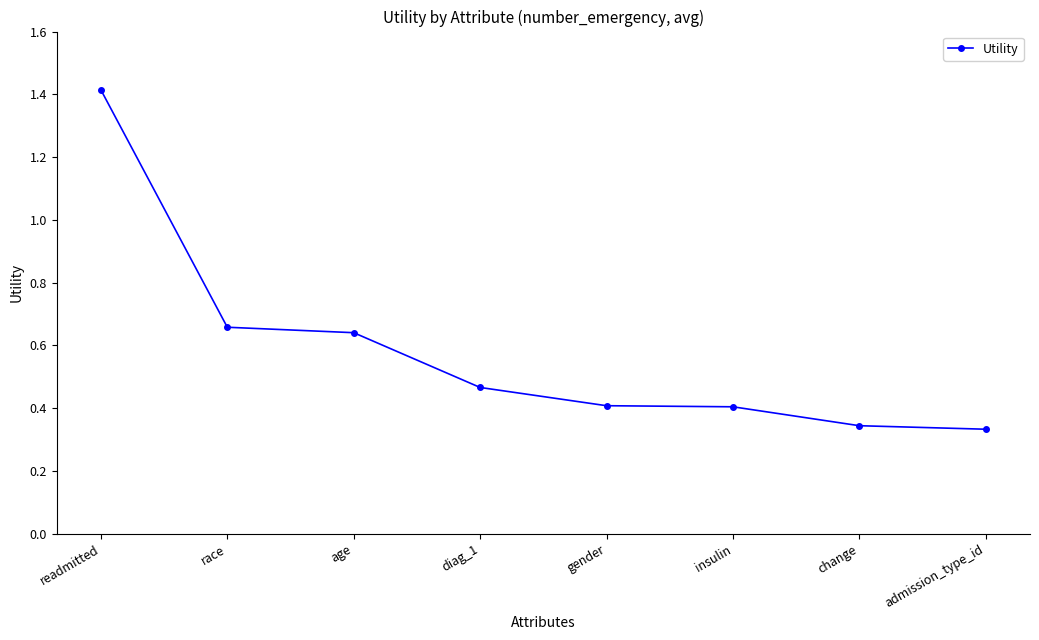

What position from the left is admission_type_id?

8